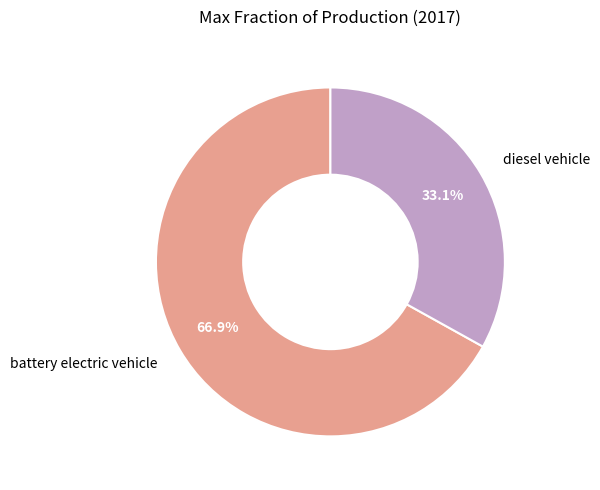

Which slice is the smallest?

diesel vehicle